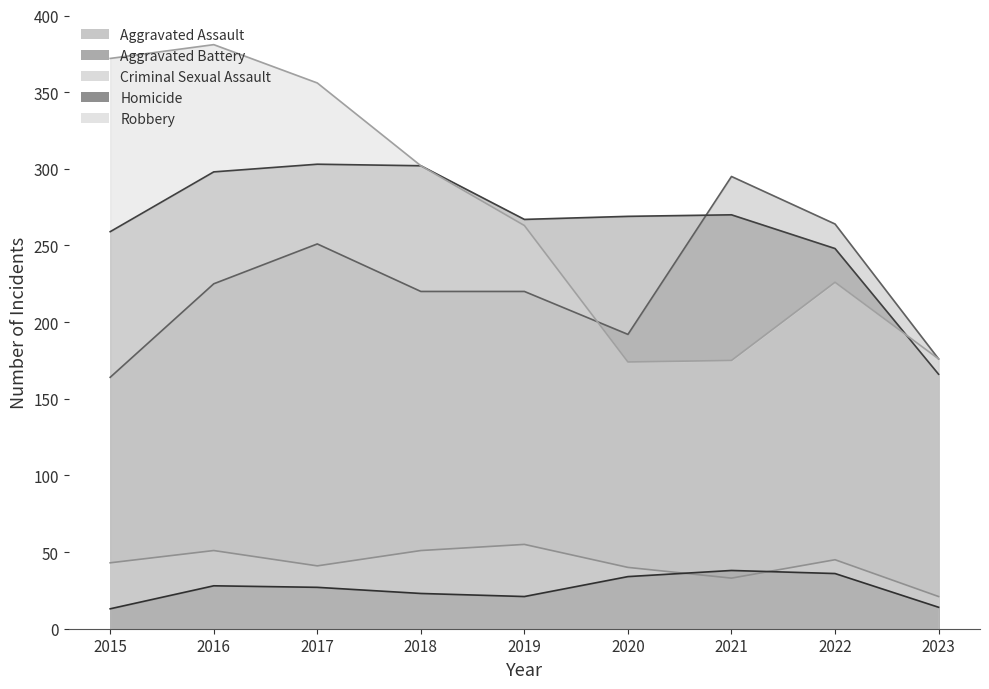

What is the maximum value shown in the chart?

381